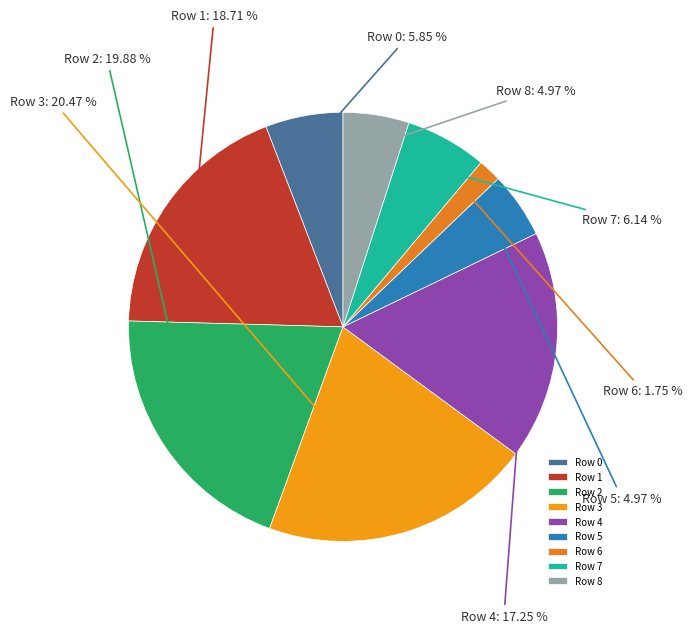

Count the number of slices in the pie.

9